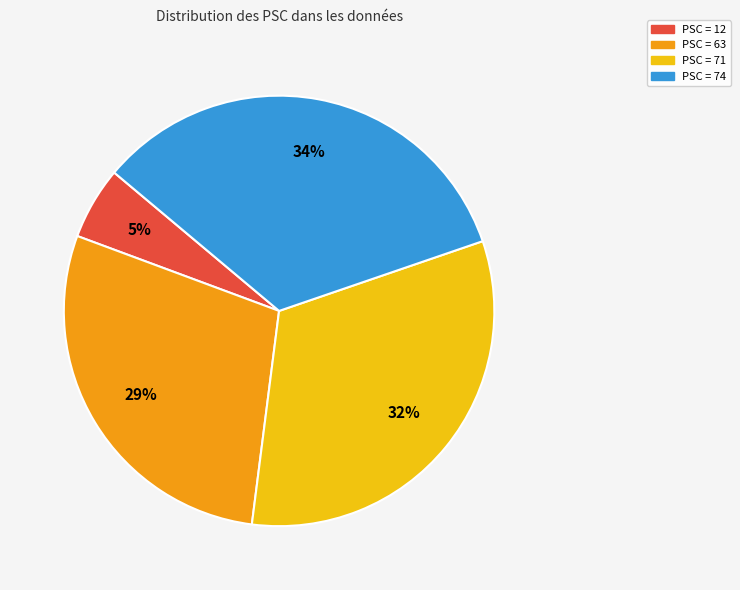

Combined, do PSC = 12 and PSC = 71 account for over 50%?

No